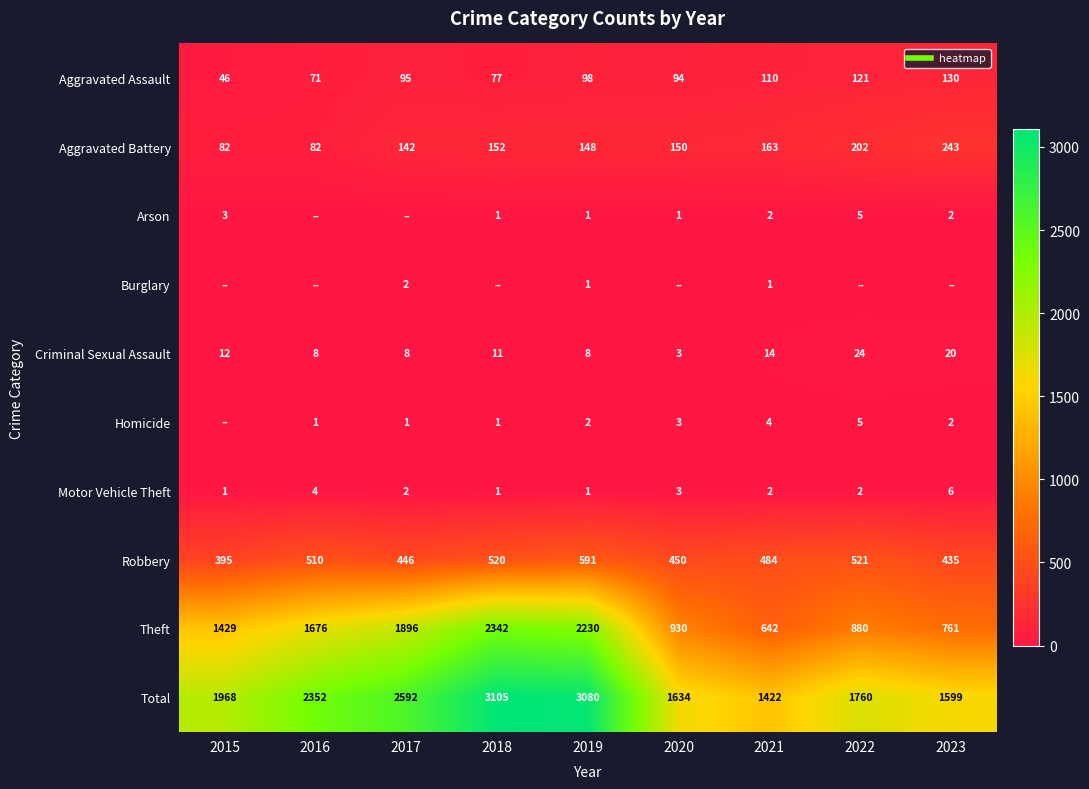

The value of Theft at 2017 is 686. True or false?

False